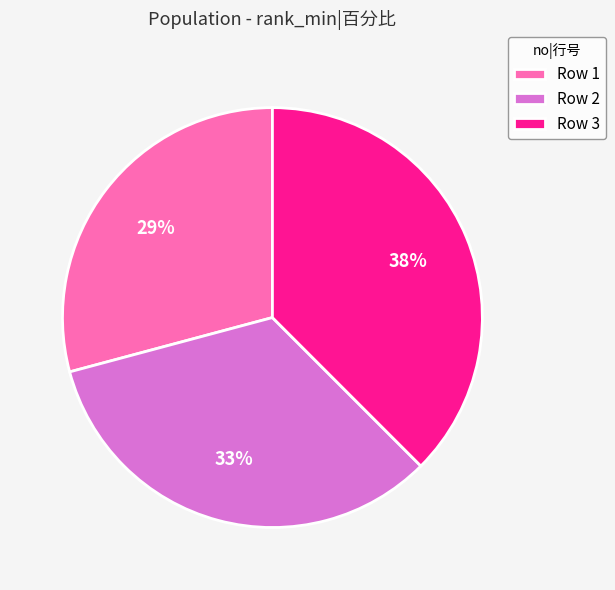

To the nearest percent, what percentage of the pie is Row 2?

33%